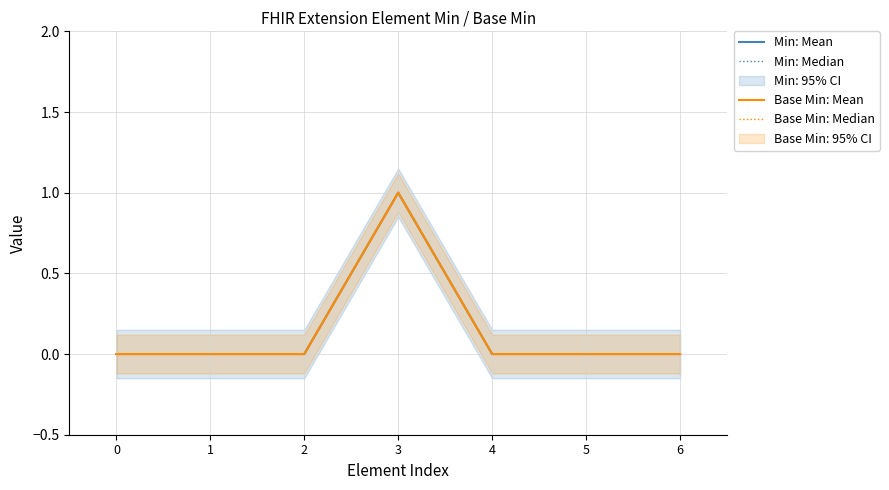

True or false: Min: Median and Min: Mean cross at least once.

False